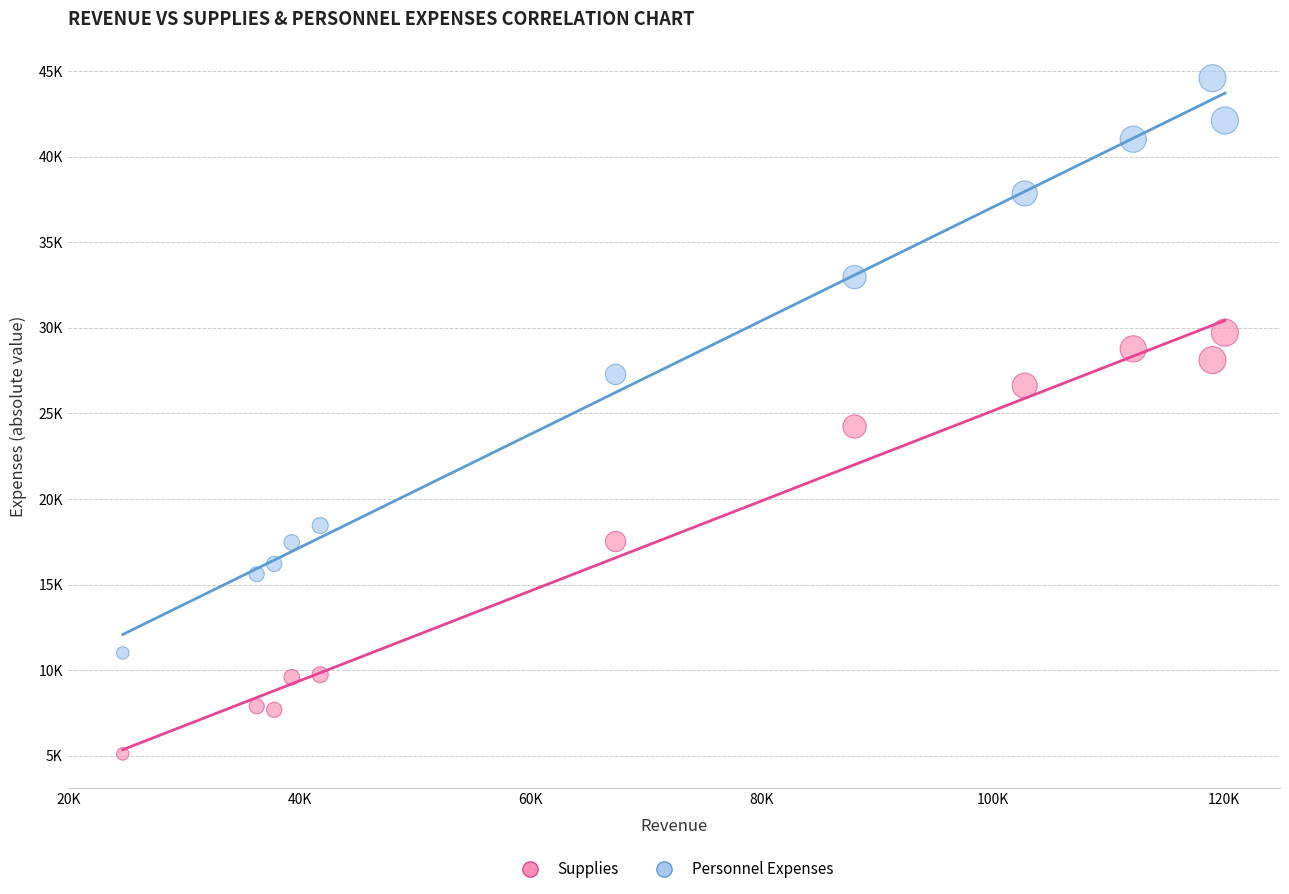

What are all the series names shown in the legend?

Supplies, Personnel Expenses